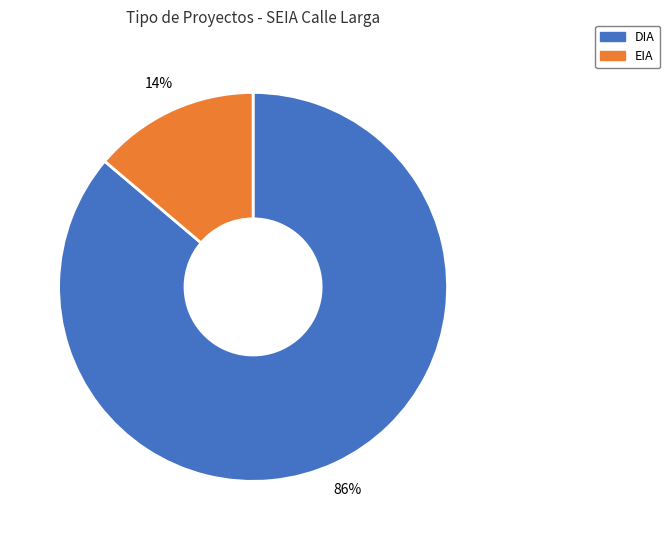

What percentage is the DIA slice, to the nearest percent?

86%